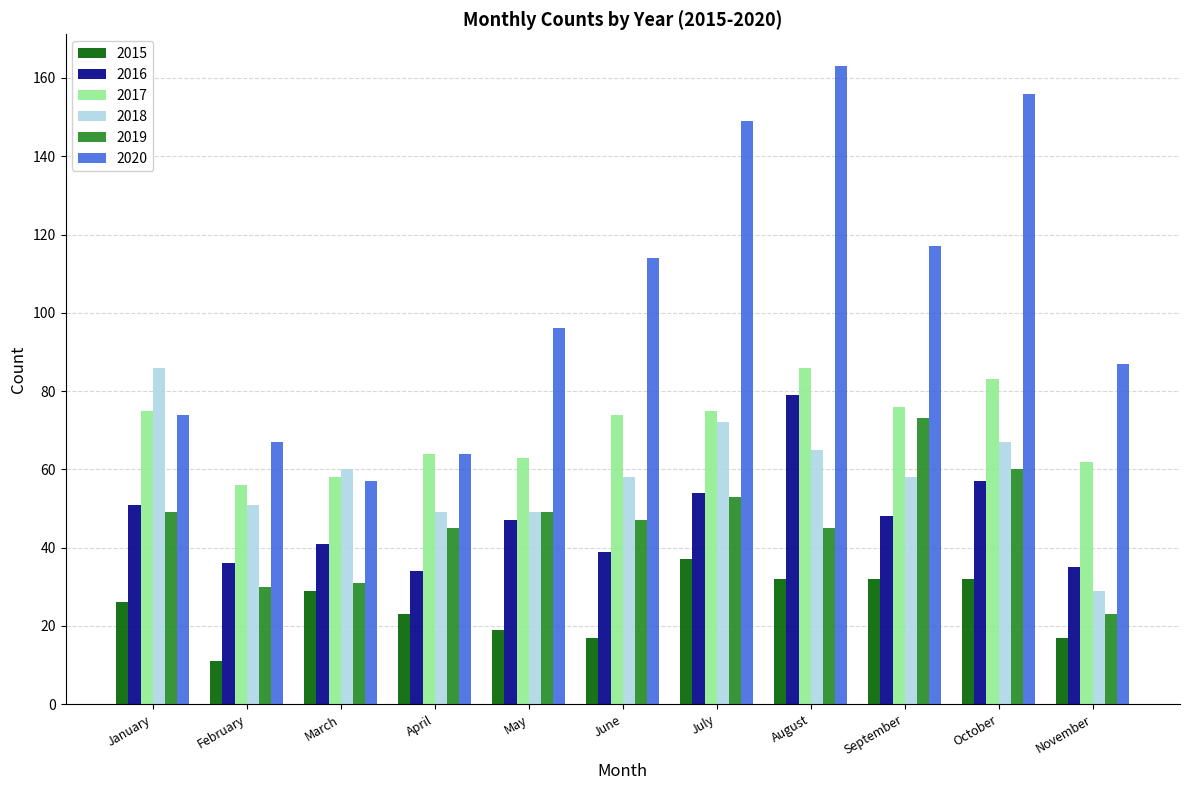

The value of 2015 at July is 26. True or false?

False